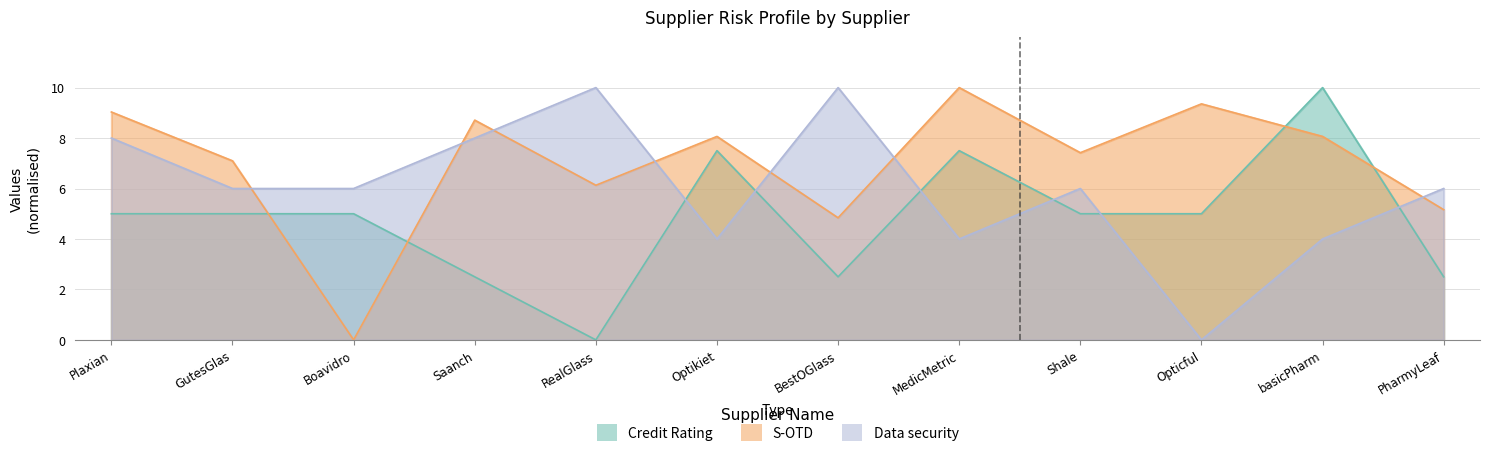

How many positive values does the Data security series have?

11